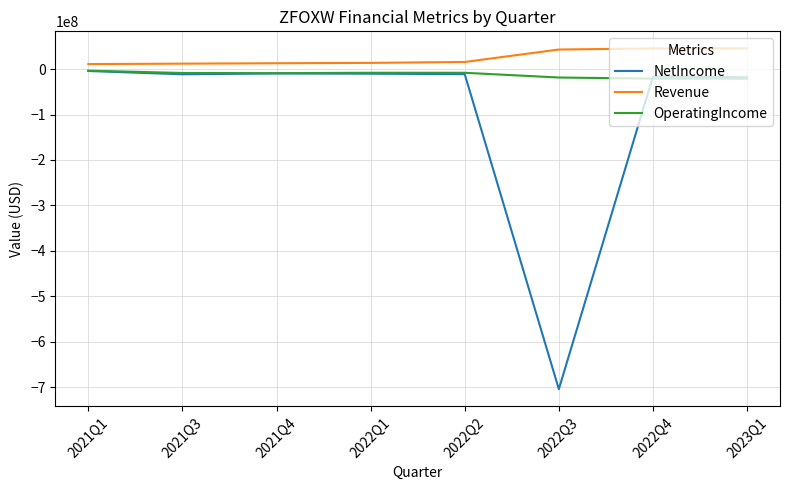

Which series has the largest total across all categories?

Revenue